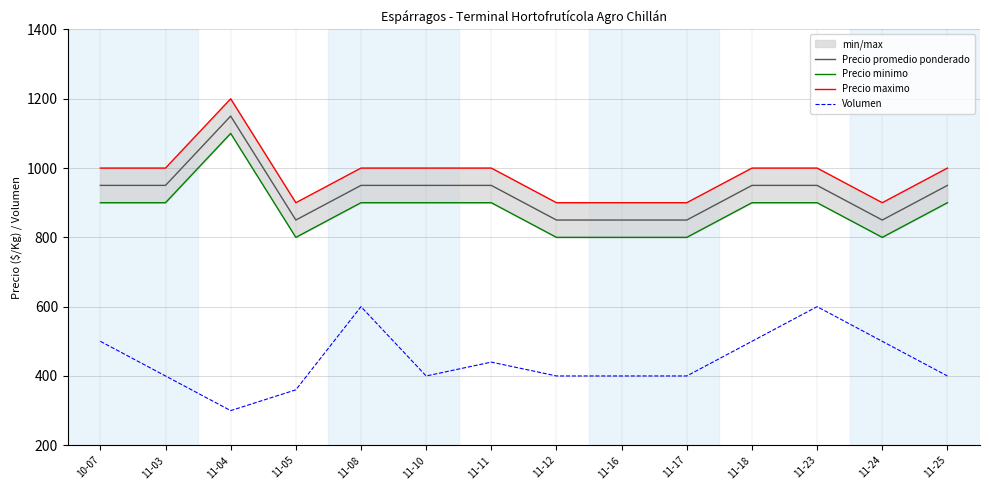

Rank the categories by Precio minimo value from lowest to highest.

11-05, 11-12, 11-16, 11-17, 11-24, 10-07, 11-03, 11-08, 11-10, 11-11, 11-18, 11-23, 11-25, 11-04